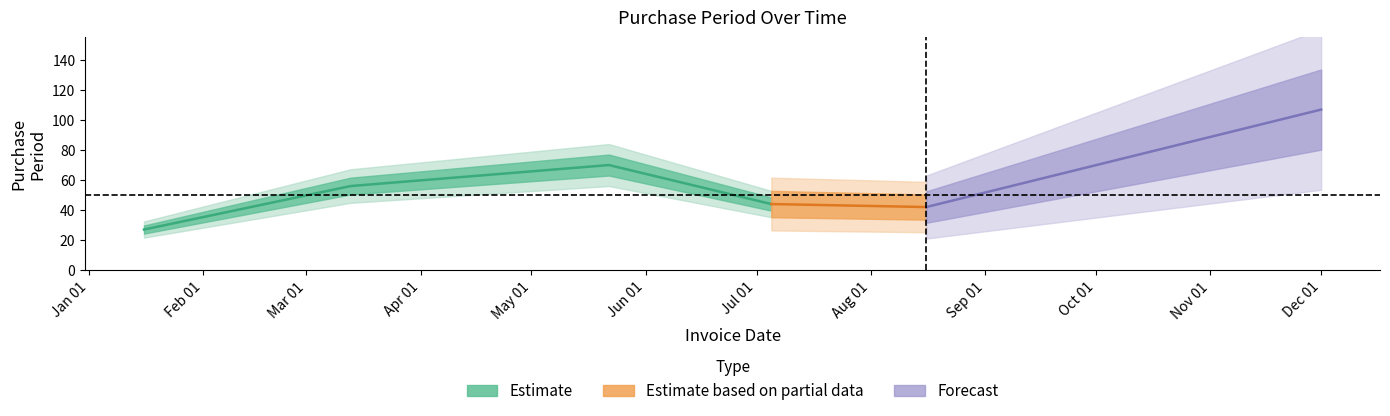

Which label corresponds to the smallest value in the chart?

2017-01-16